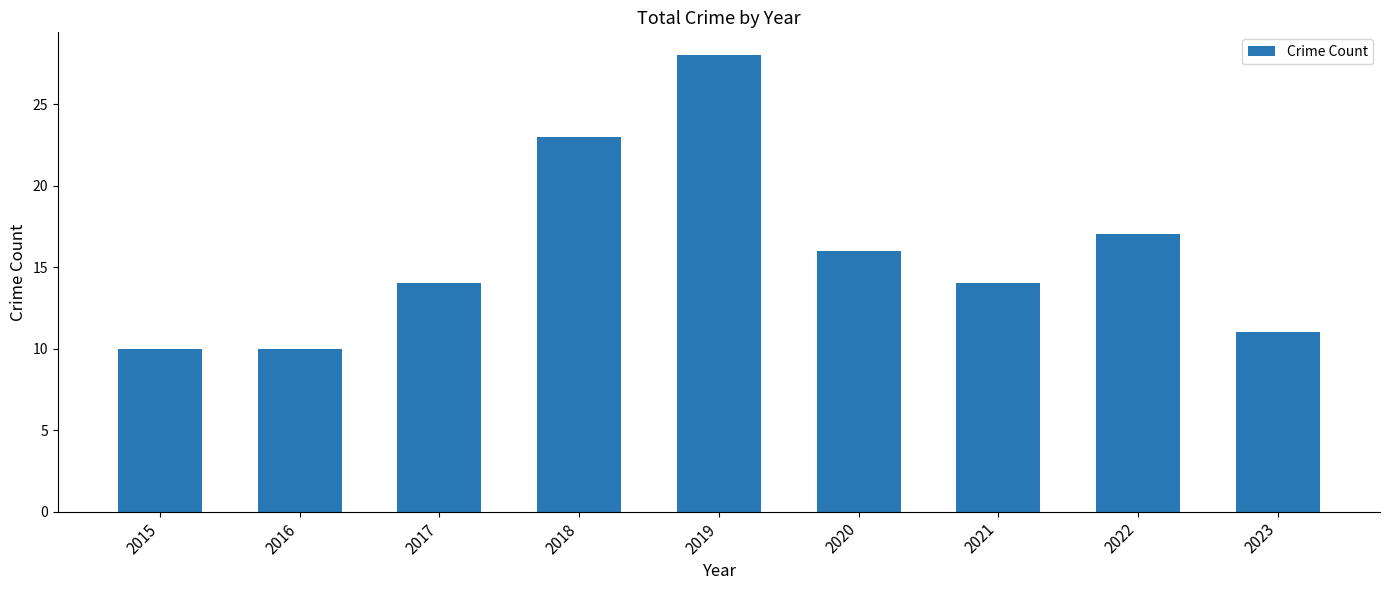

Does the chart contain stacked bars?

No